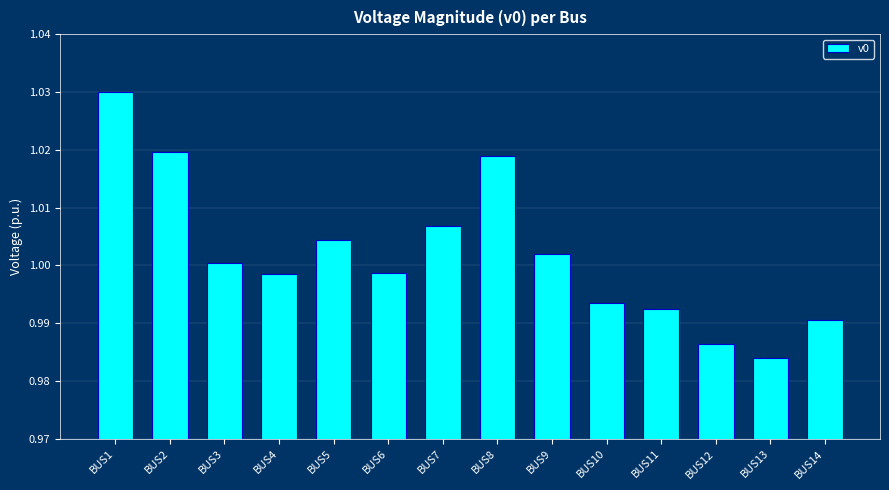

At which category does the chart reach its minimum across all series?

BUS13